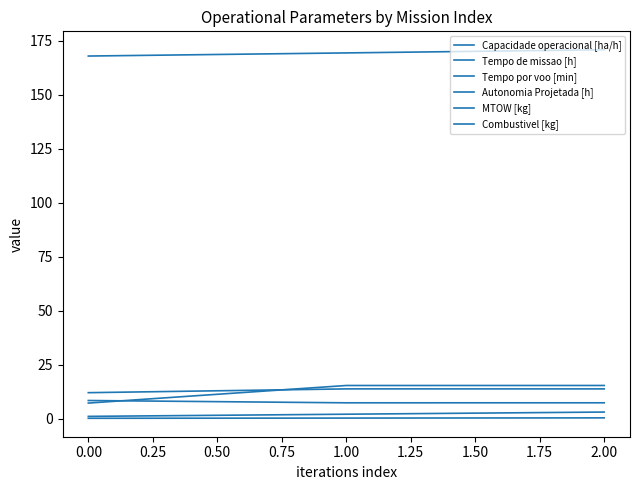

What is the value of the Combustivel [kg] point at the 3rd from the left?

3.0